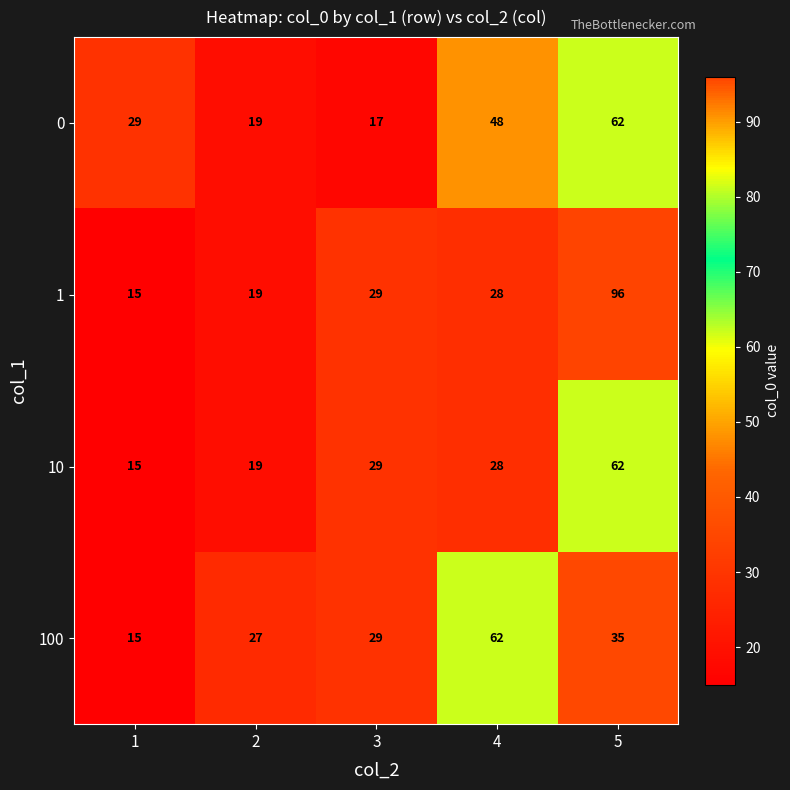

How many series are shown in this chart?

4